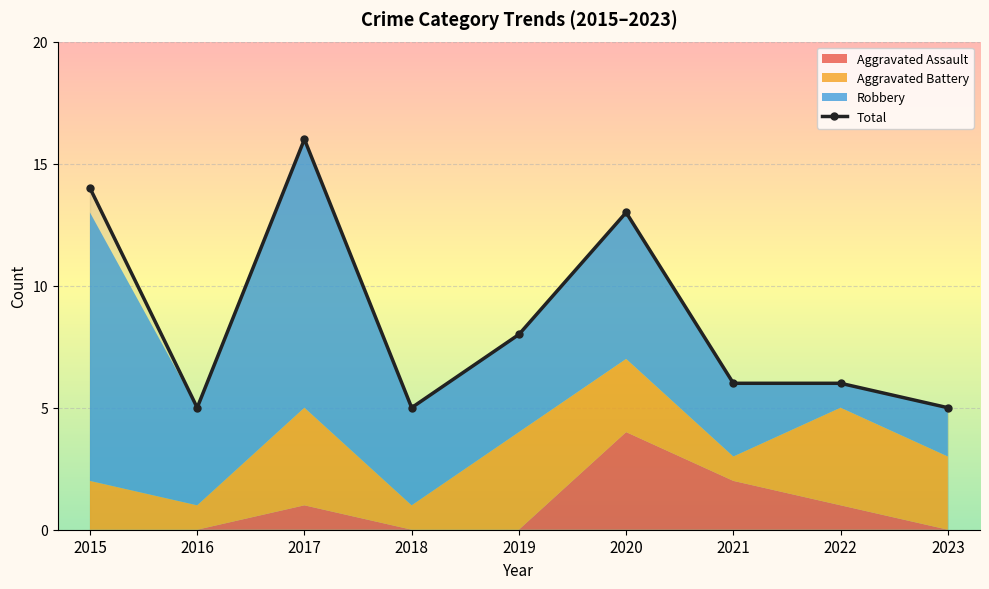

What is the value of the 3rd point from the left?

16